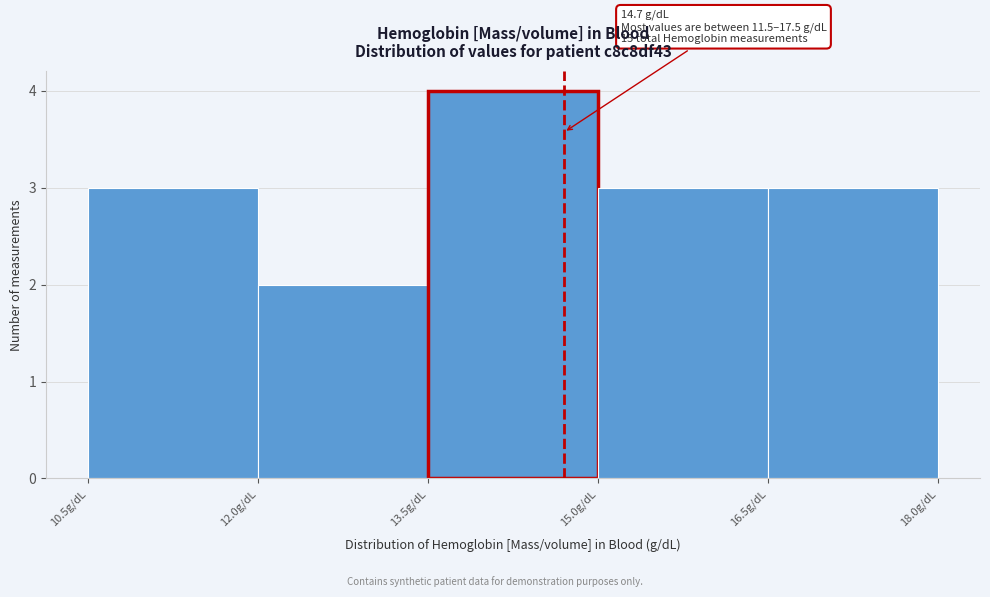

Over which range of the x-axis is the bar tallest?

13.5 to 15.0